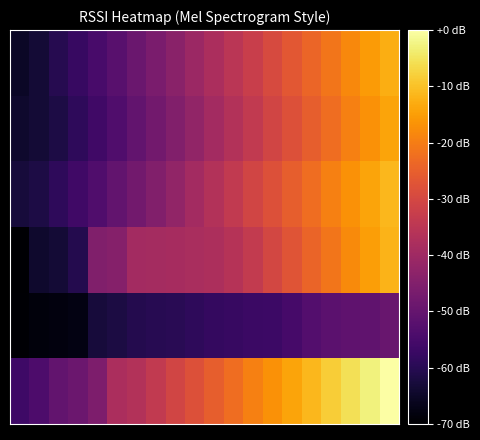

How many distinct data groups are displayed?

6